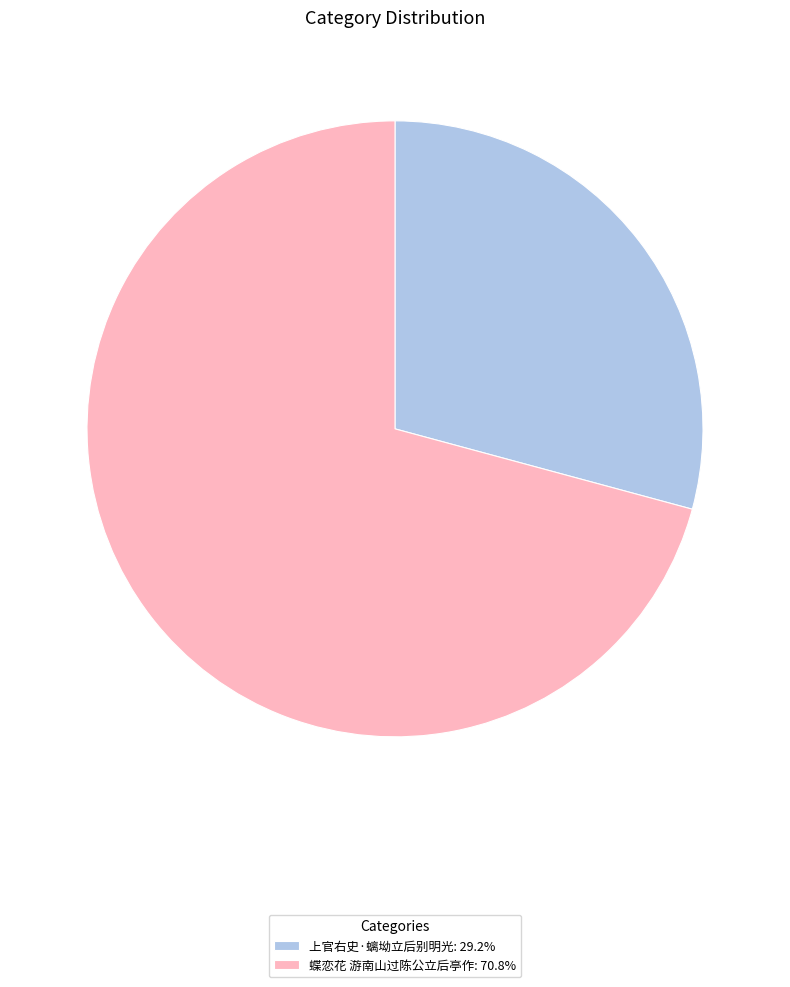

Is there a majority slice in this chart?

Yes